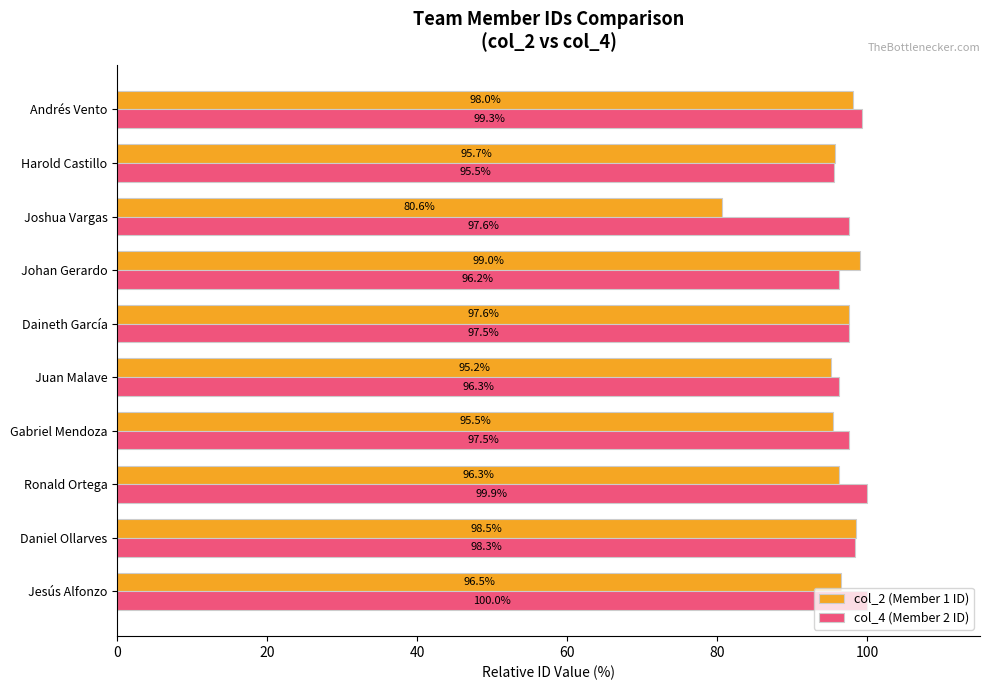

Is the value of col_4 (Member 2 ID) at Daineth García greater than the value of col_2 (Member 1 ID) at Ronald Ortega?

Yes